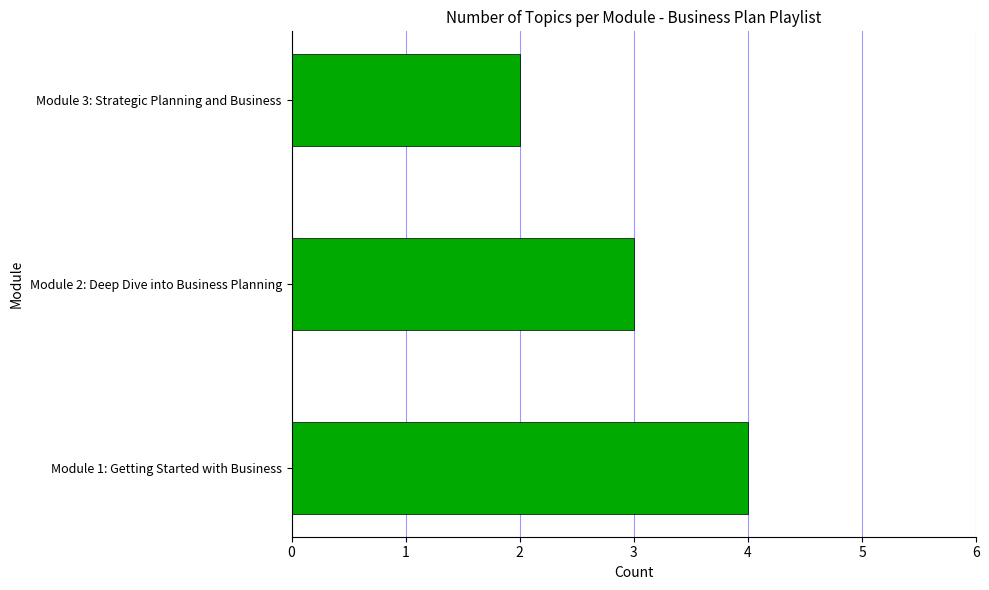

List the labels in order of value, largest first.

Module 1: Getting Started with Business, Module 2: Deep Dive into Business Planning, Module 3: Strategic Planning and Business